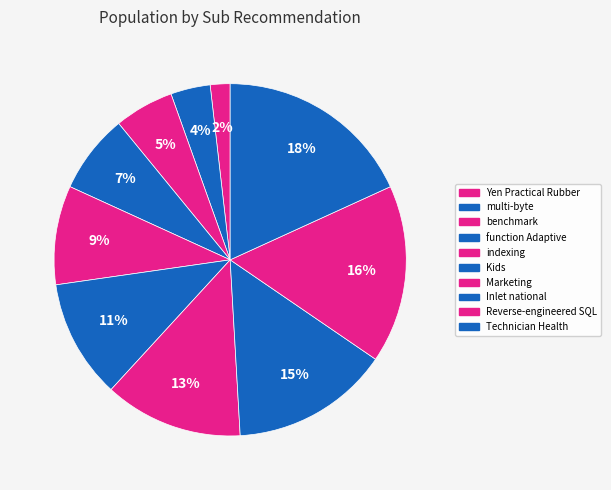

Between multi-byte and Technician Health, which is larger?

Technician Health